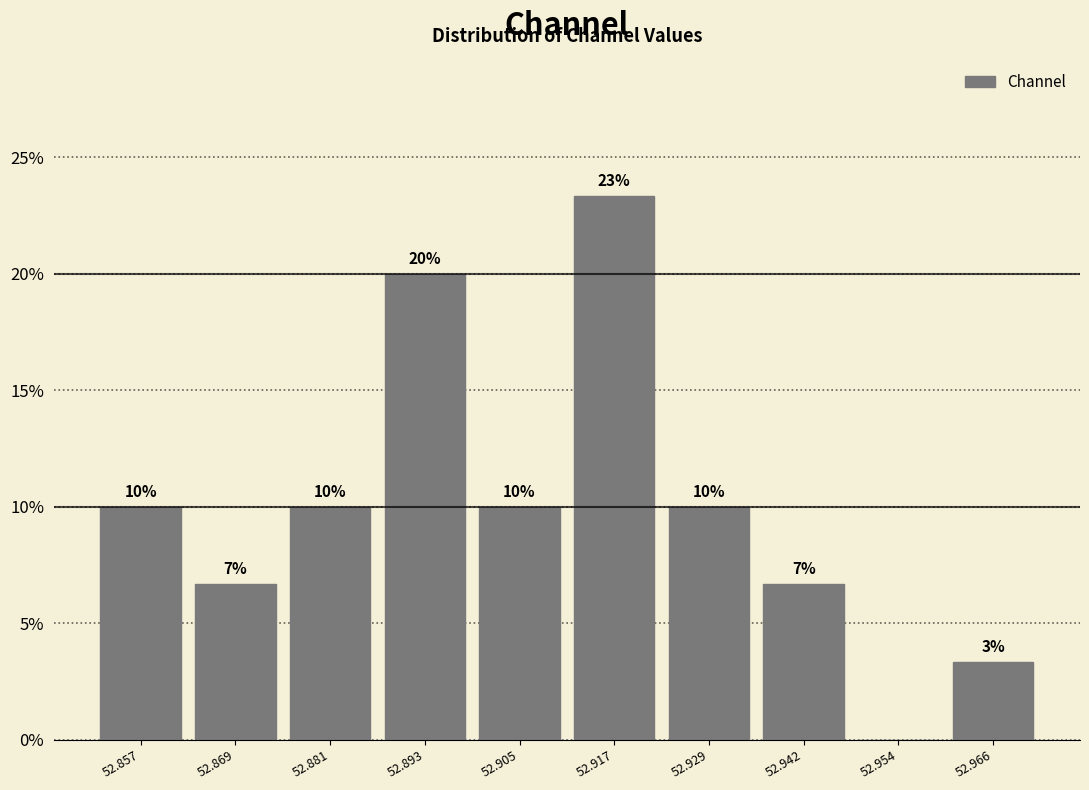

Which range on the x-axis has the tallest bar?

52.912 to 52.924